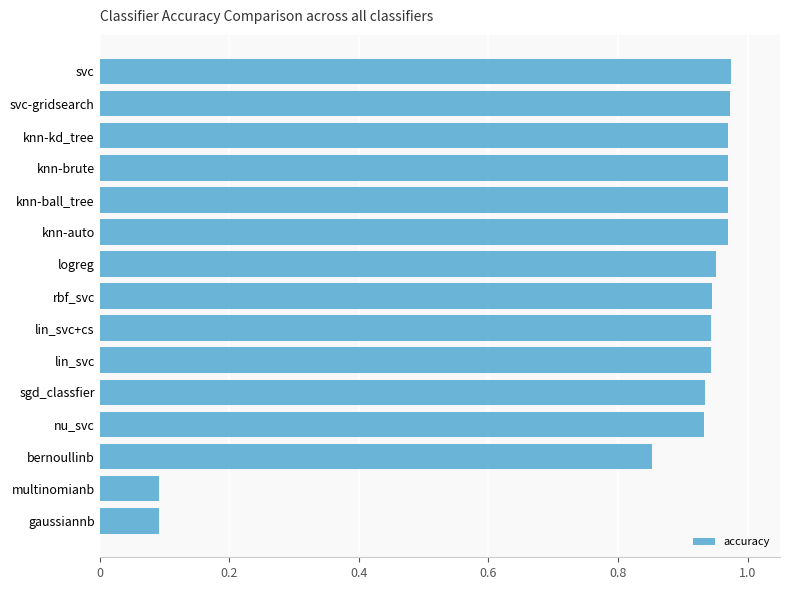

What is the label of the 6th bar from the bottom?

lin_svc